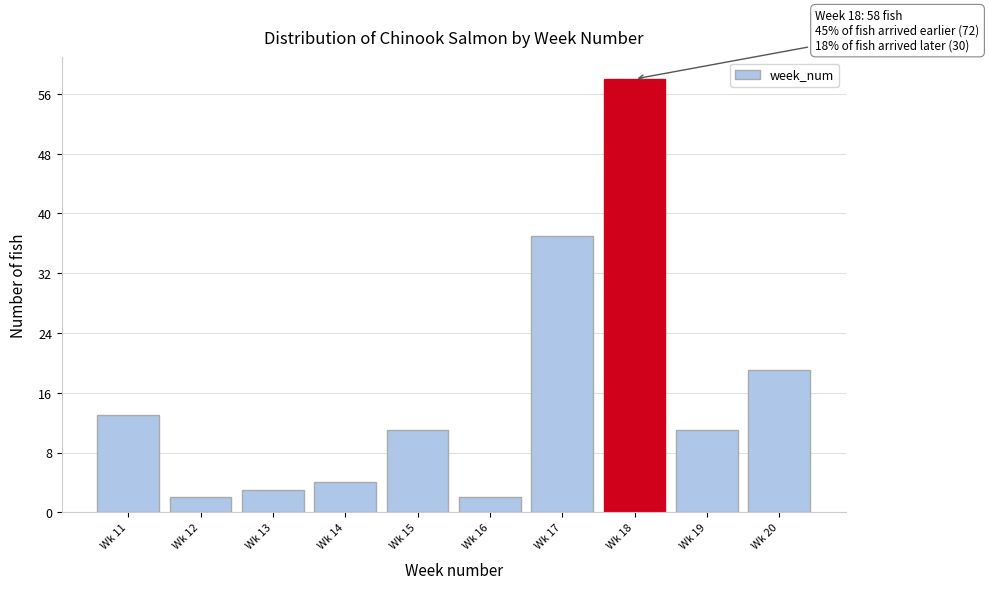

Reading left to right, list all the values displayed in this chart.

13	2	3	4	11	2	37	58	11	19